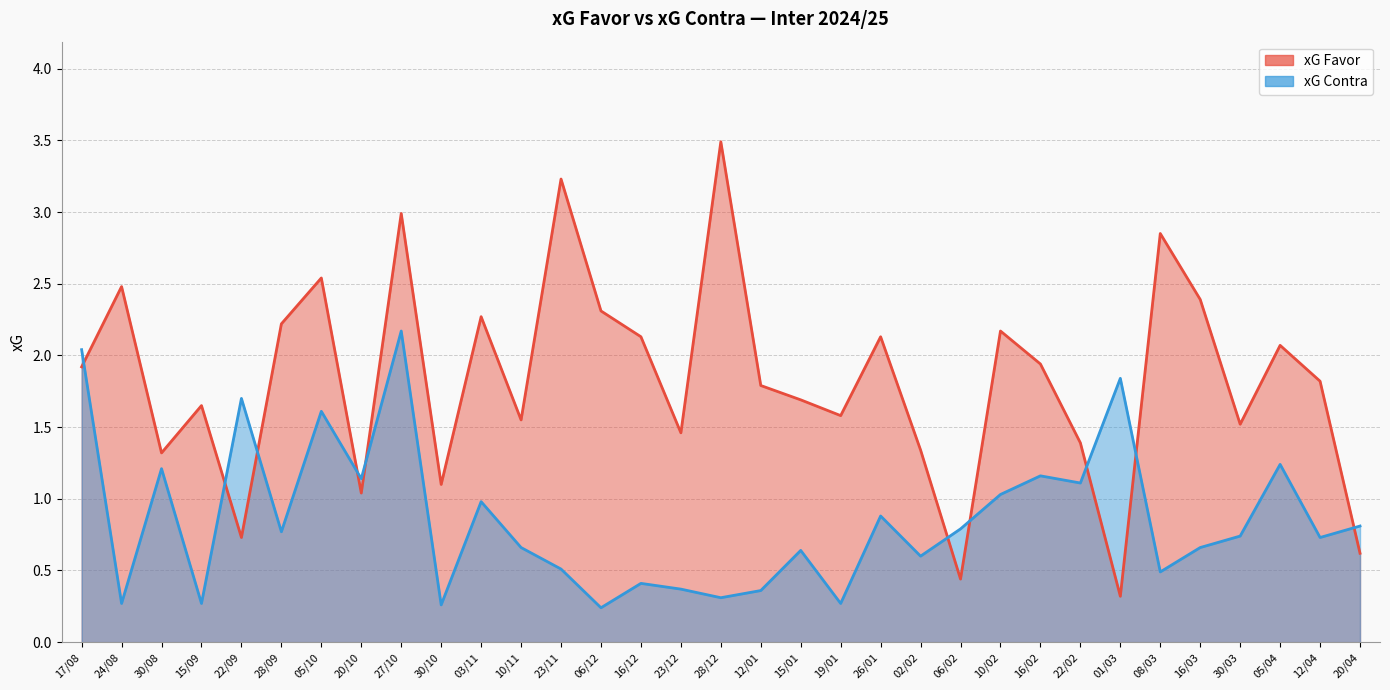

What value does the xG Favor series have at 02/02?

1.3